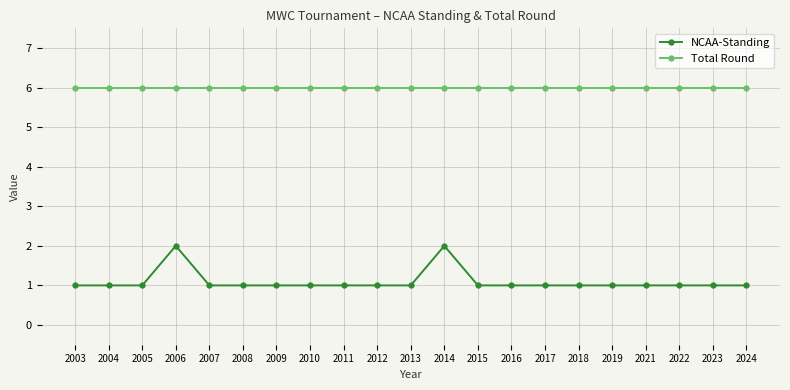

The Total Round series shows 6 at 2012. True or false?

True